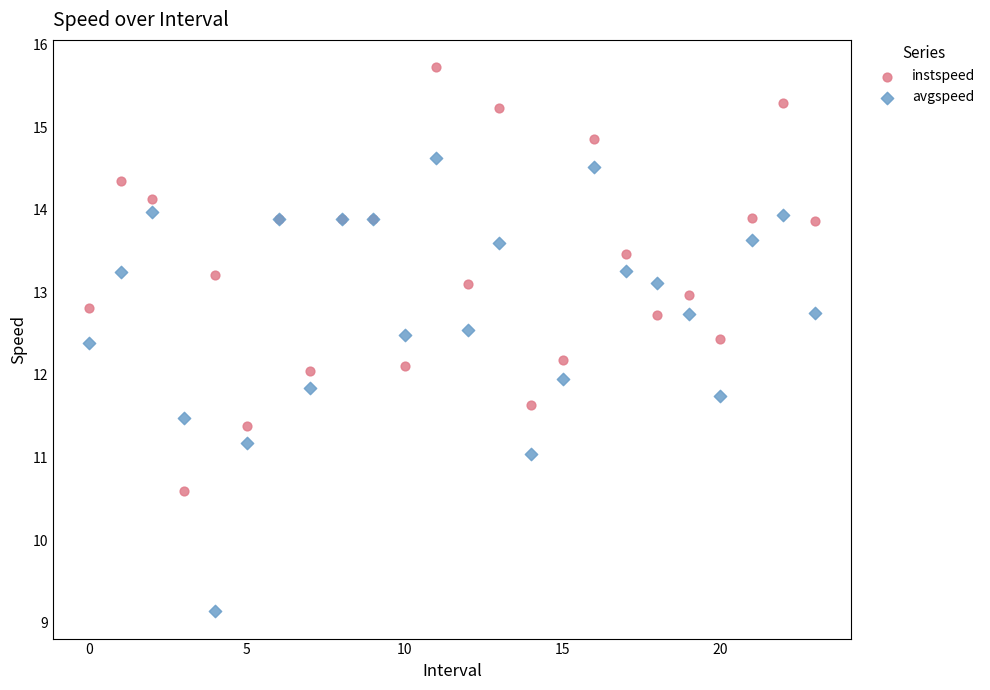

Which series has the largest Y range (max minus min)?

avgspeed